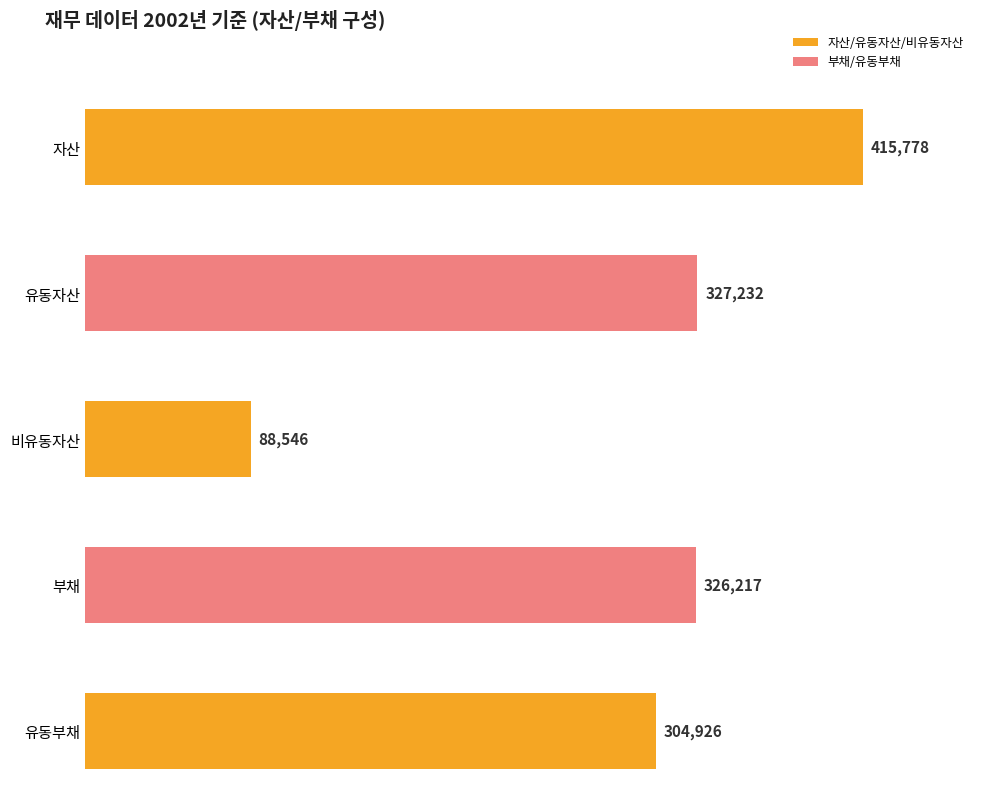

Which series has the widest spread of values?

자산